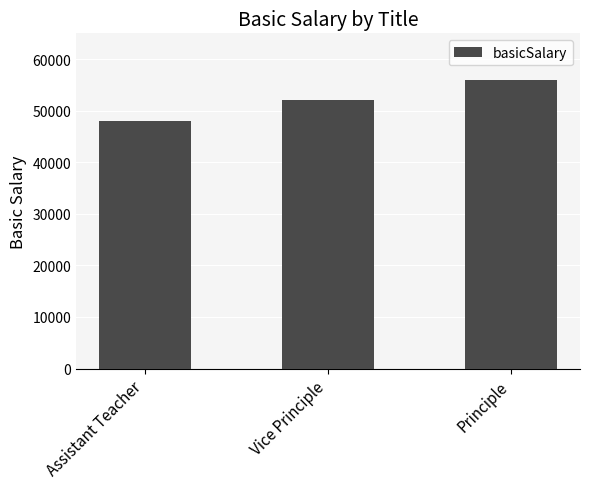

What is the maximum value shown in the chart?

56000